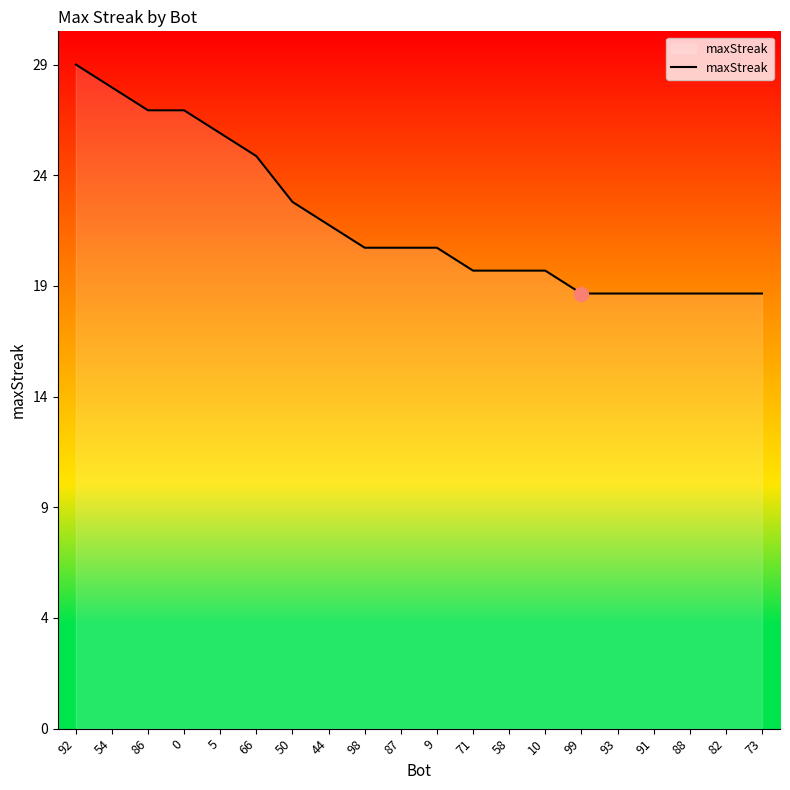

What is the difference between the second highest and minimum values?

9